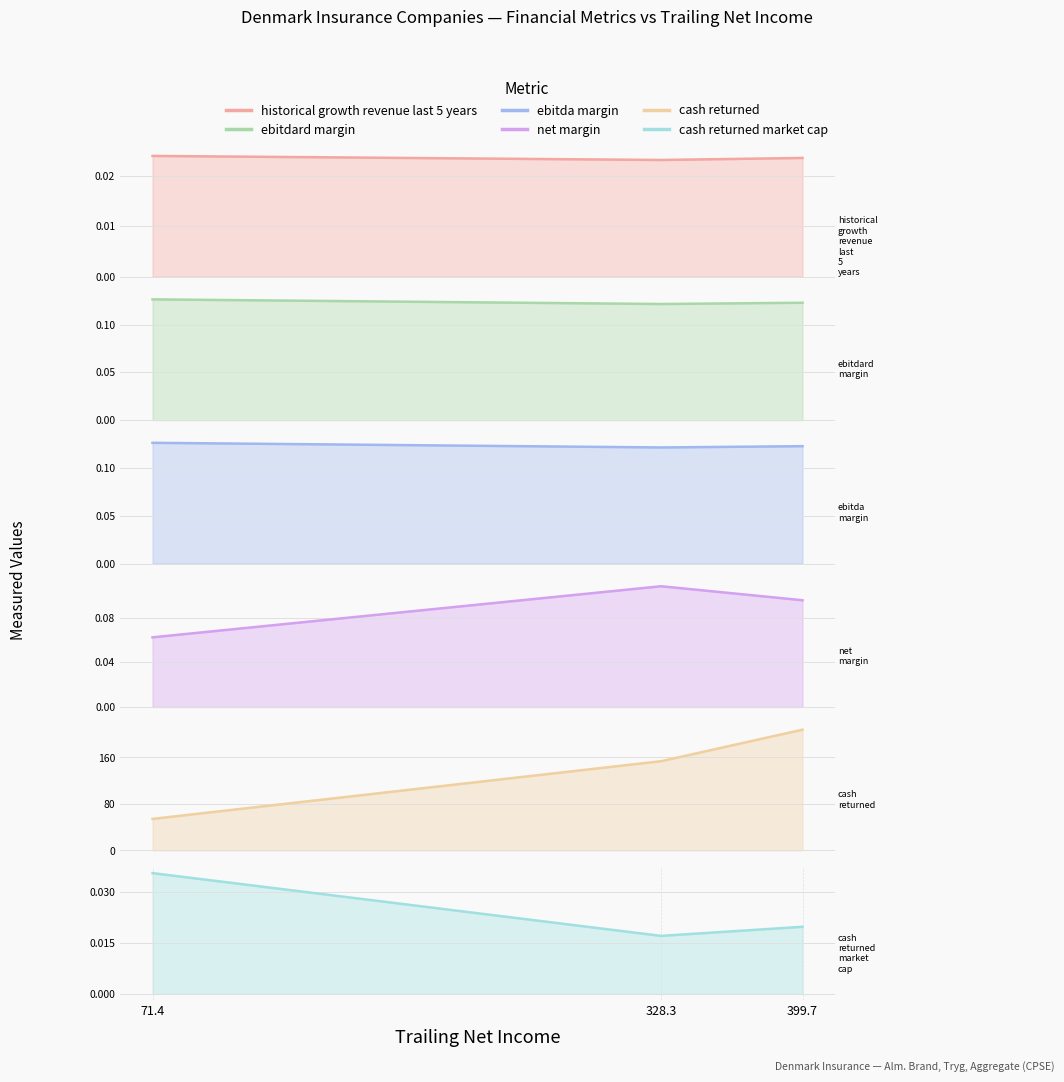

What is the sum of all cash_returned_market_cap values?

0.1